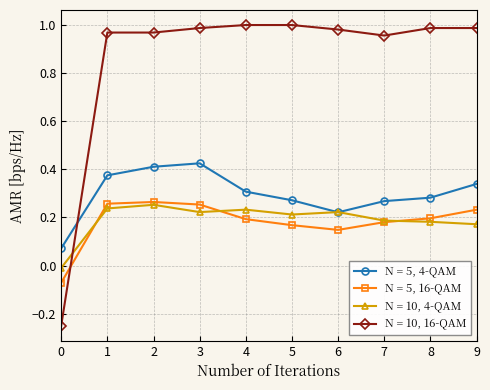

Rank the series by their maximum value, from lowest to highest.

N = 10, 4-QAM, N = 5, 16-QAM, N = 5, 4-QAM, N = 10, 16-QAM